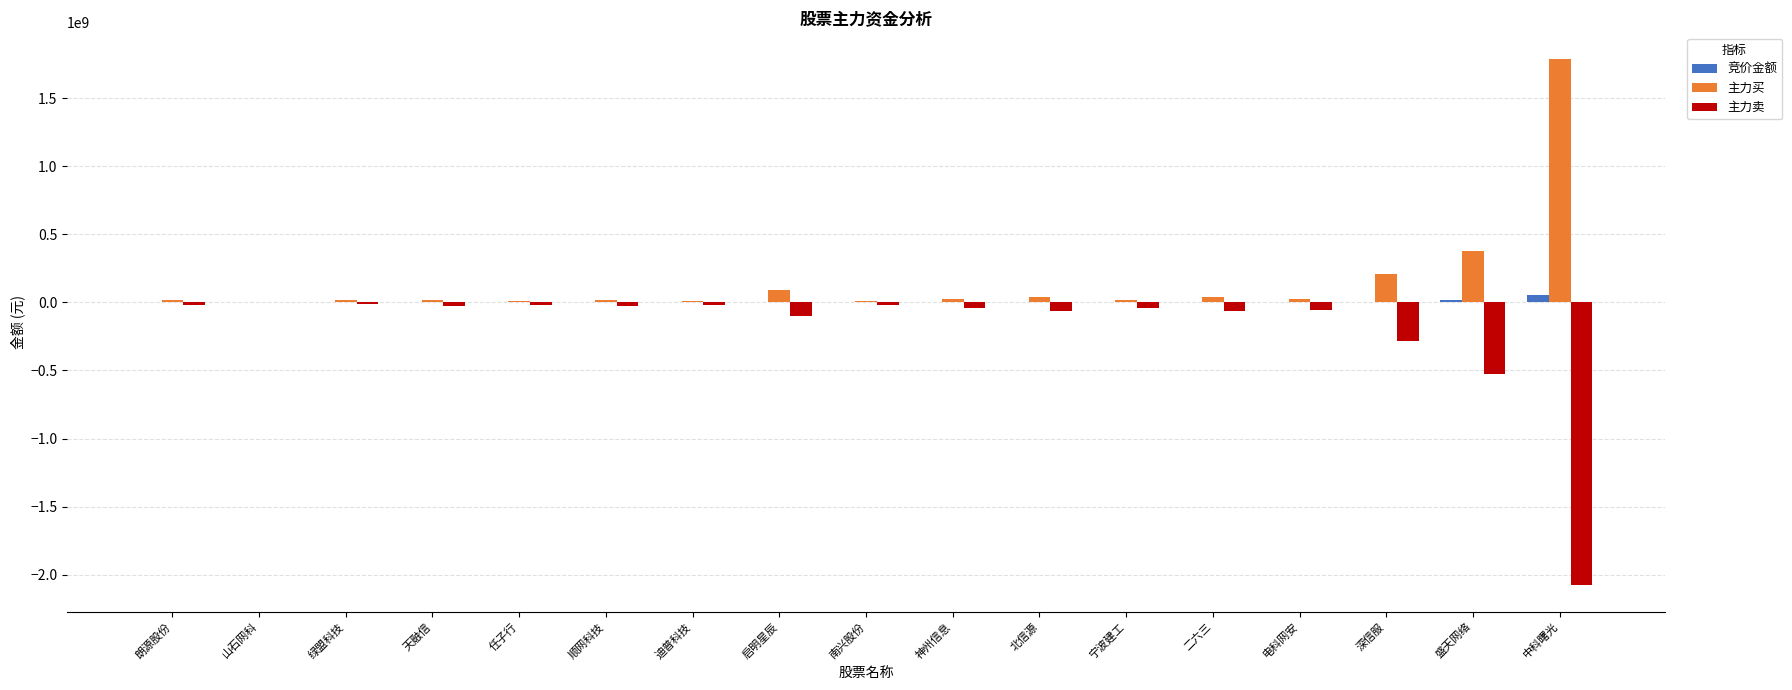

Where is 主力卖 nearest to the value -1039992221?

盛天网络